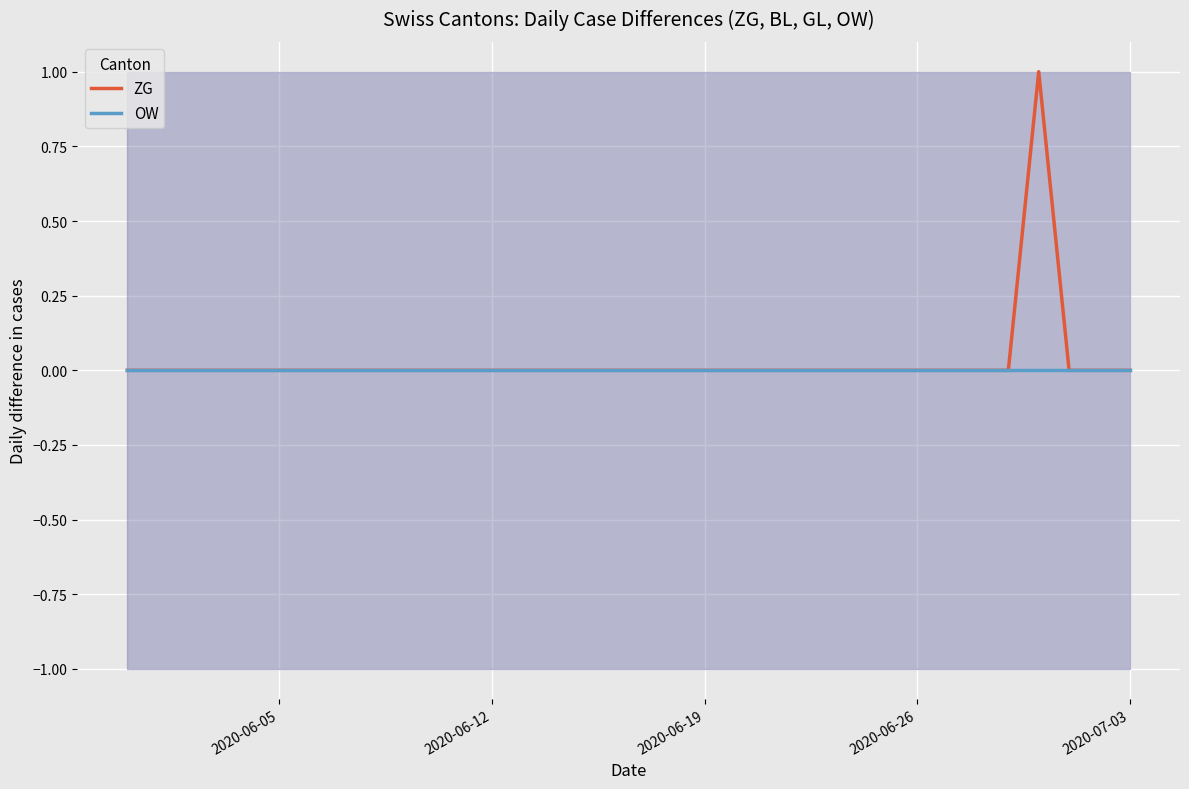

The ZG series shows 0 at 2020-06-26. True or false?

True